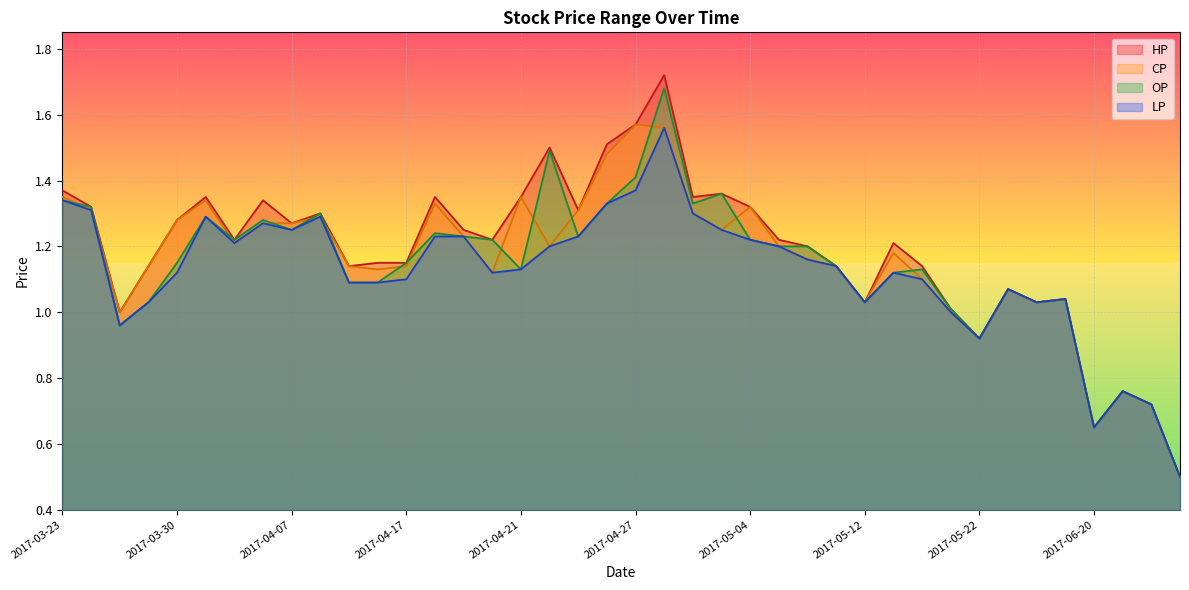

What is the greatest value displayed?

1.7